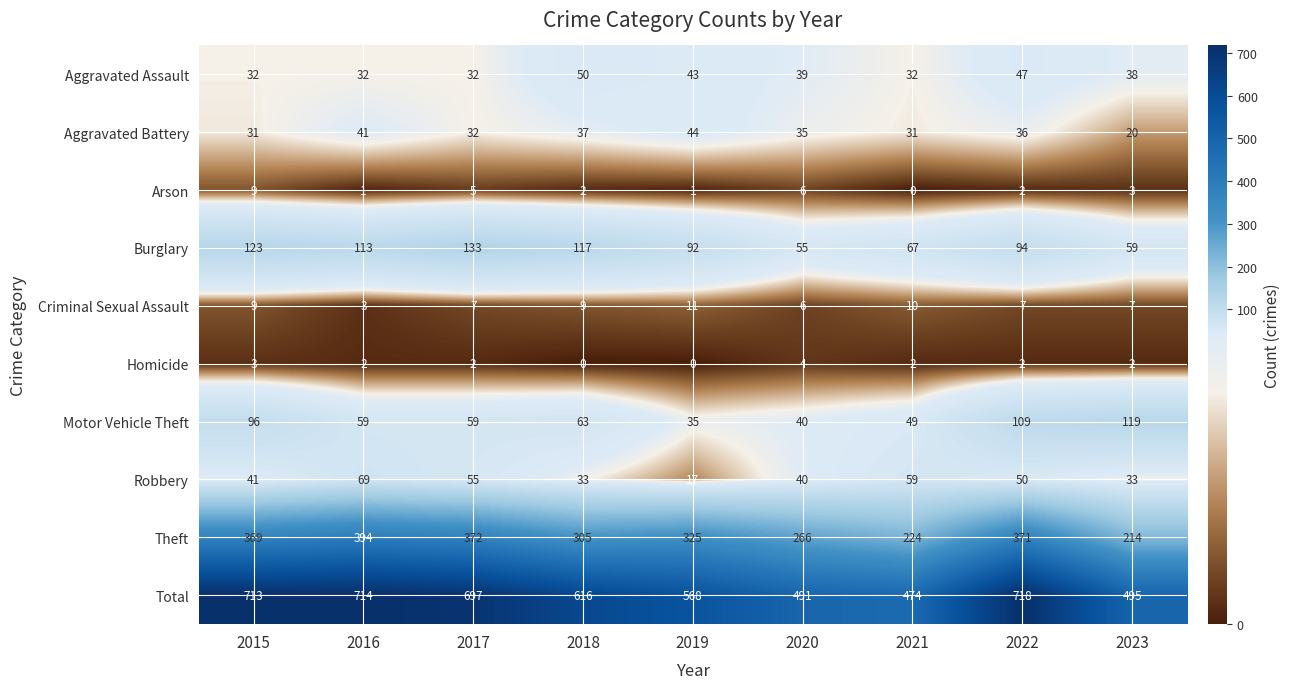

What is the difference between the maximum and minimum values in the Robbery series?

52